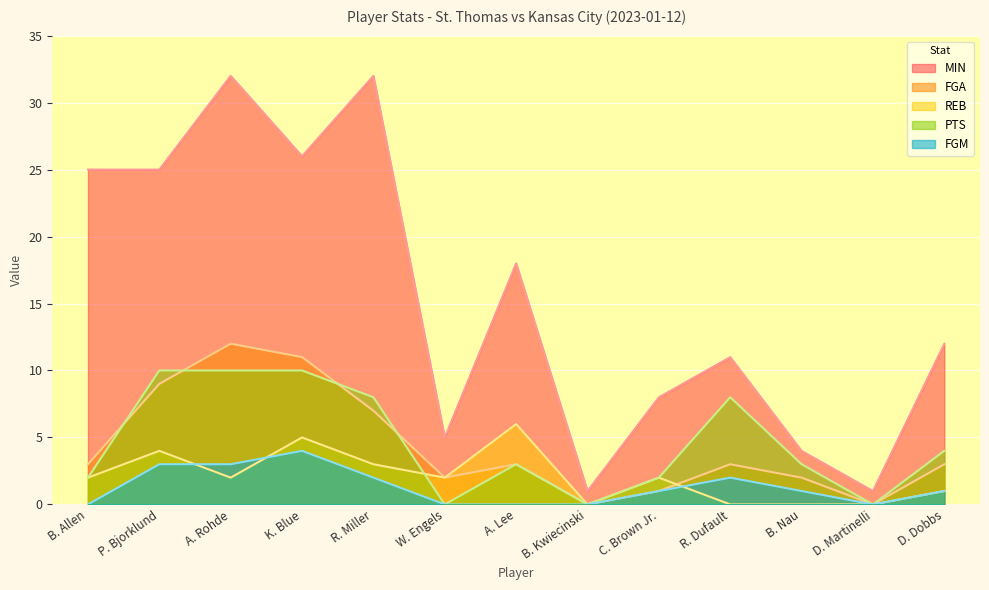

Does the chart display data point markers on the line(s)?

No